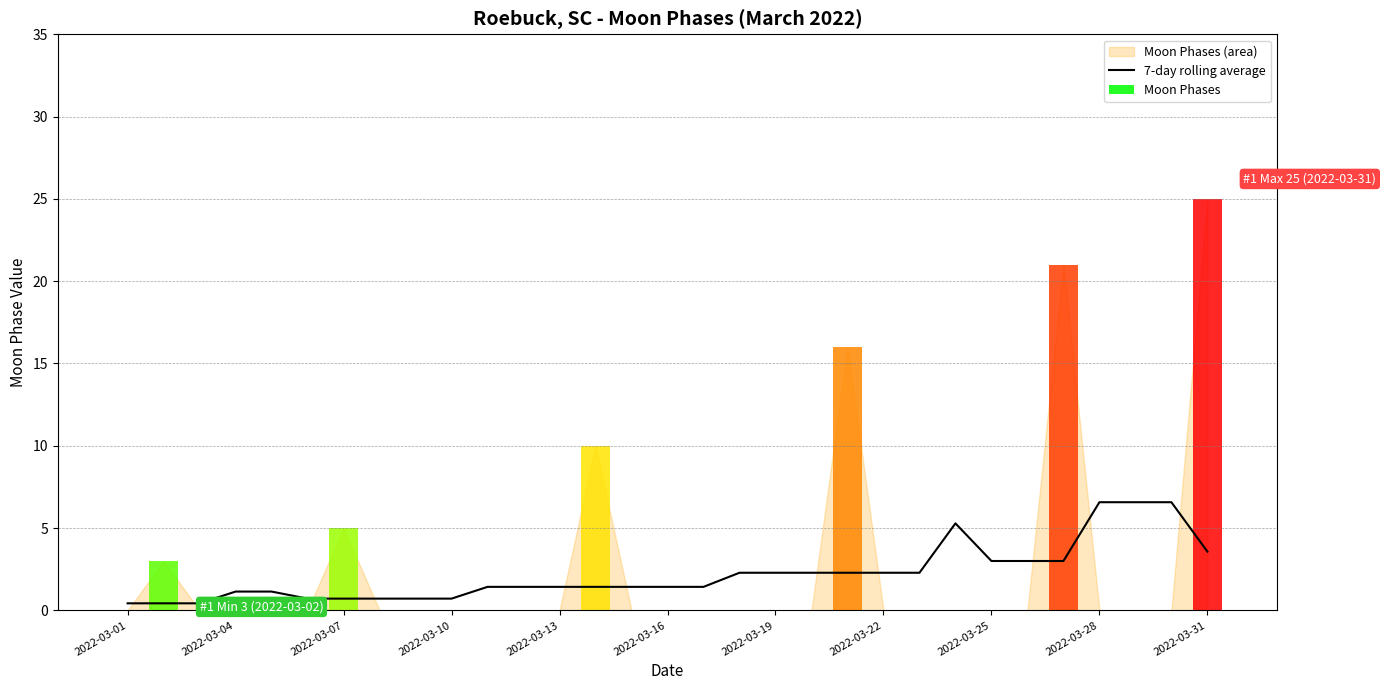

What is the label of the 1st bar from the left?

2022-03-01